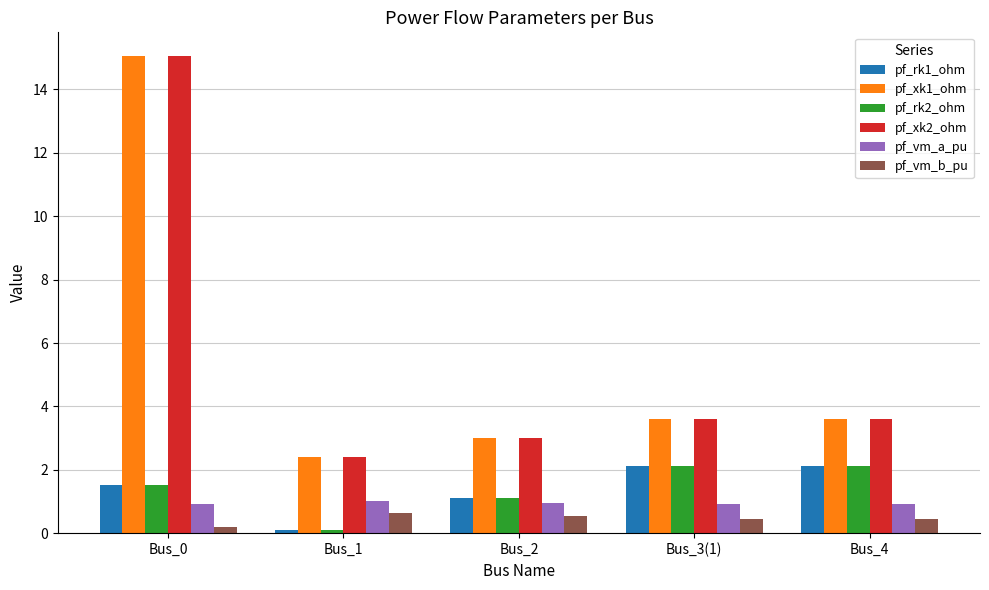

Is the value of pf_rk2_ohm at Bus_0 greater than the value of pf_vm_a_pu at Bus_2?

Yes